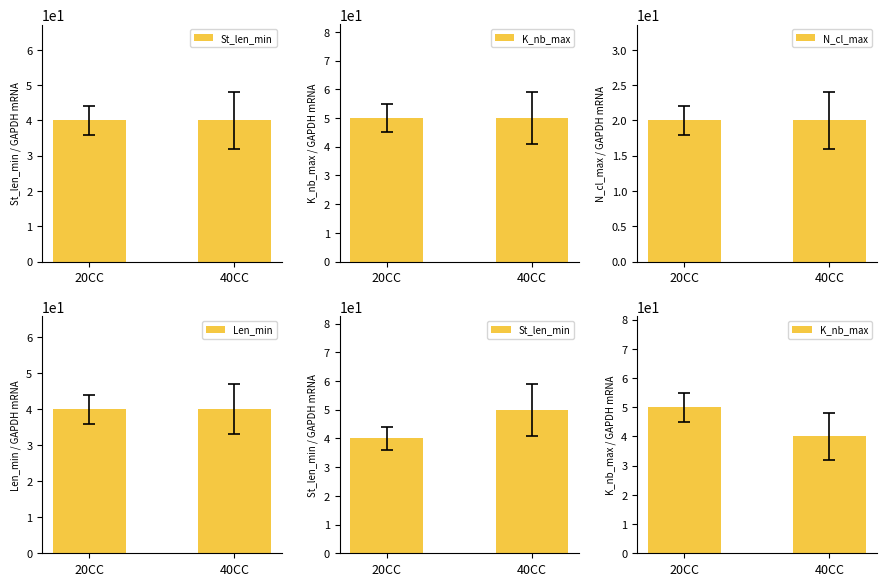

What is the label of the 2nd bar from the left?

40CC